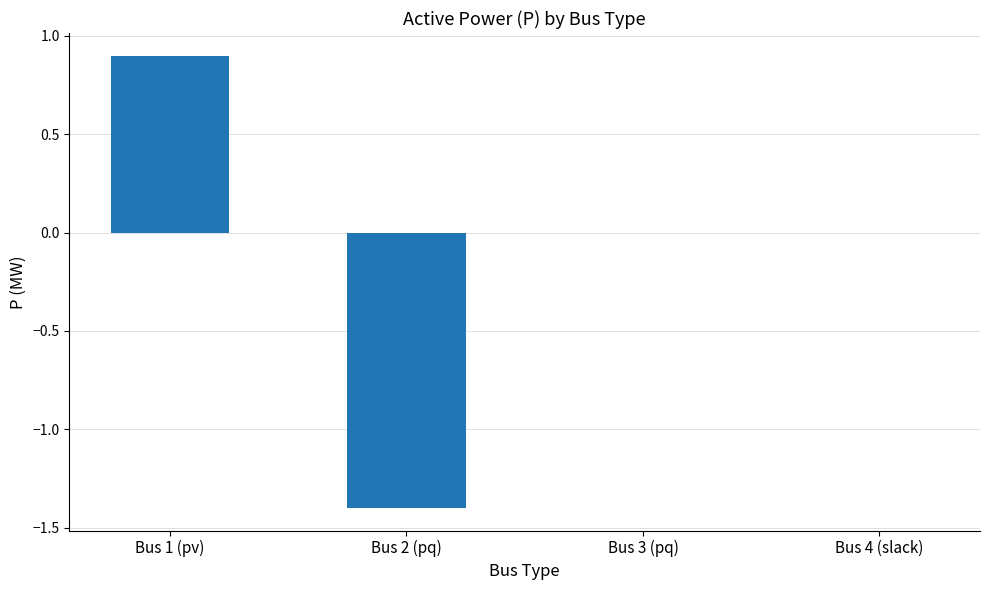

What is the greatest value displayed?

0.9